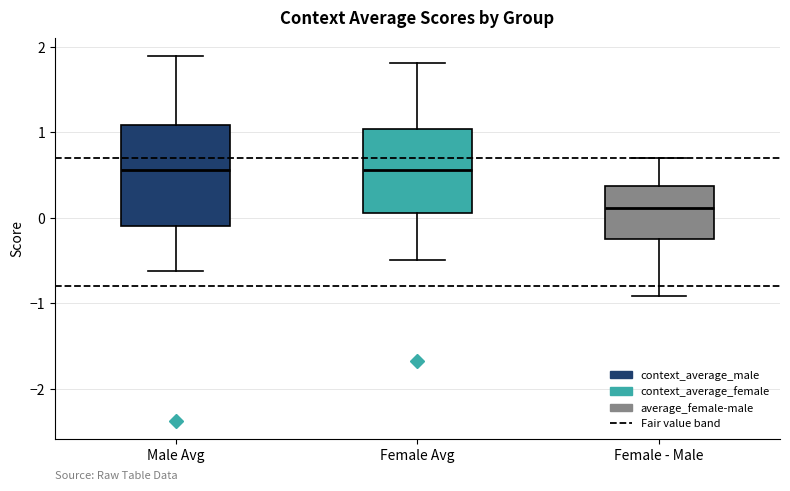

Where does the median line of the box for Female - Male sit on the y-axis? The values are not printed on the chart, so give them approximately, as read against the axis.

0.1